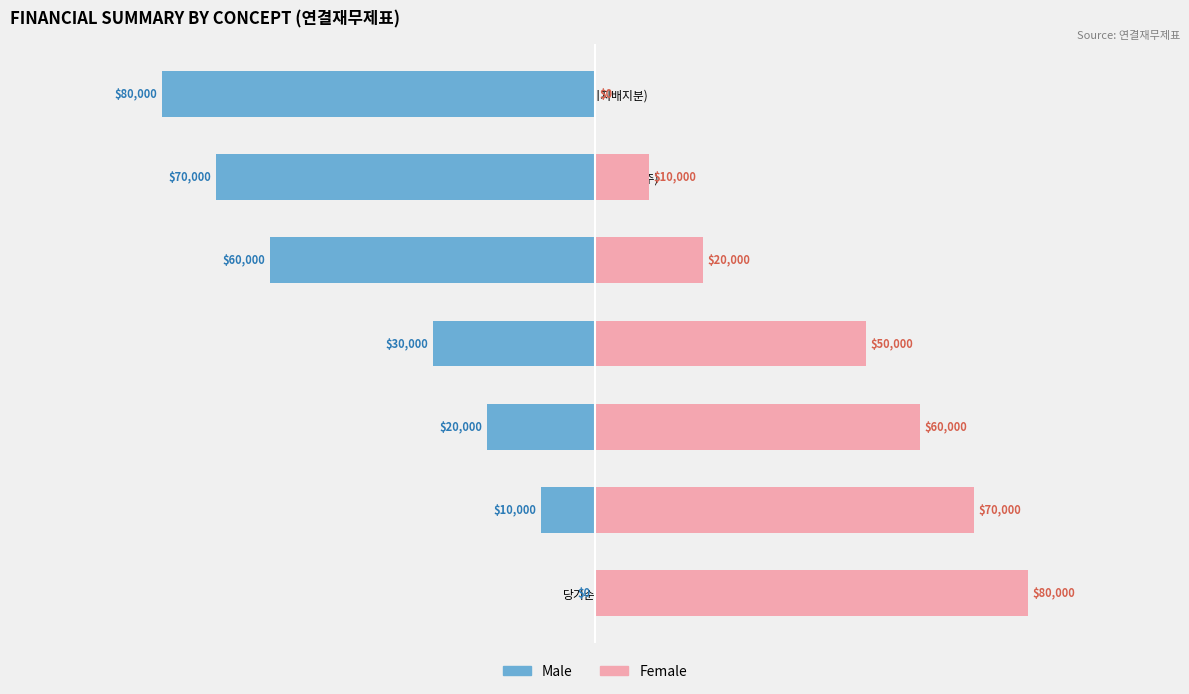

List the series in order of their peak value, lowest first.

Male, Female